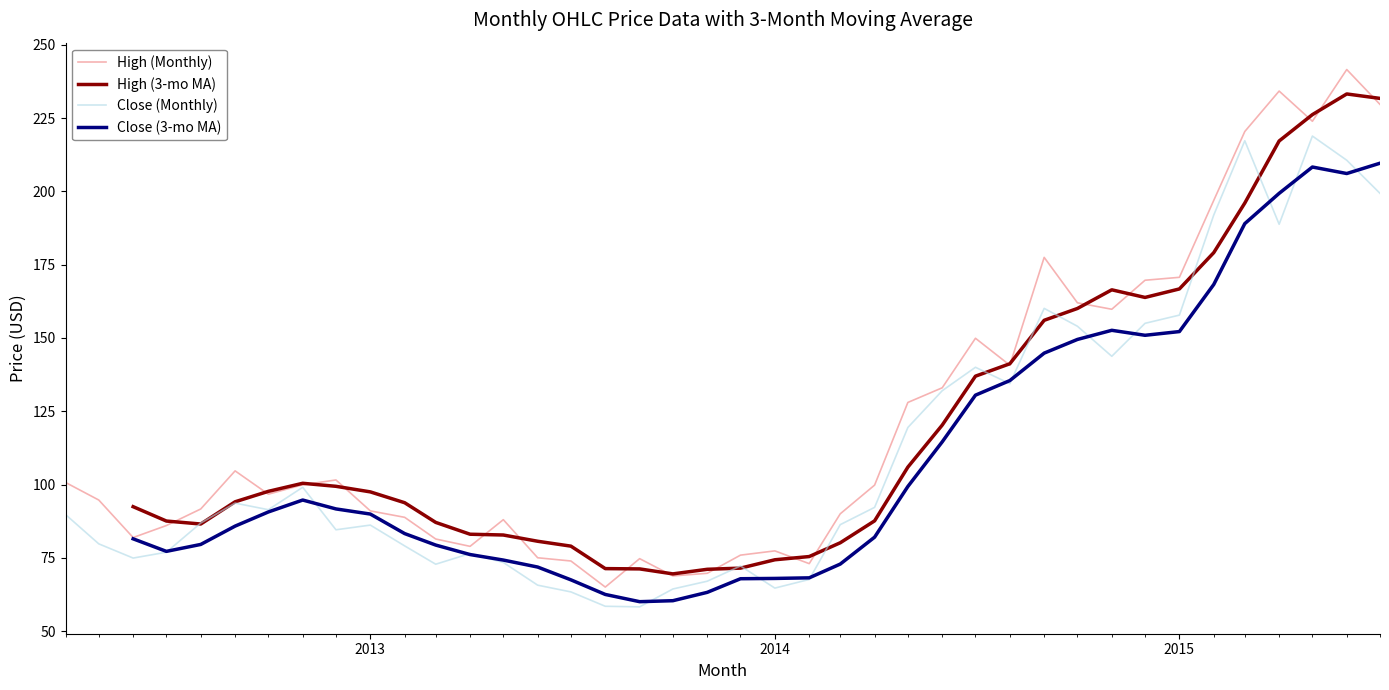

True or false: High (3-mo MA) has more than 1 points higher than both neighbors.

True